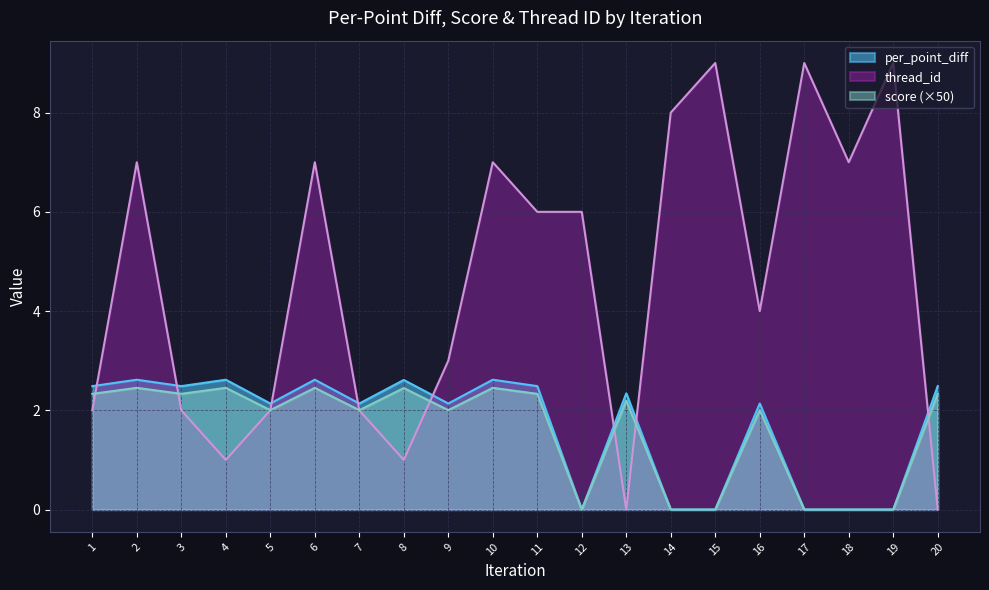

At which category does per_point_diff reach its first local peak?

2